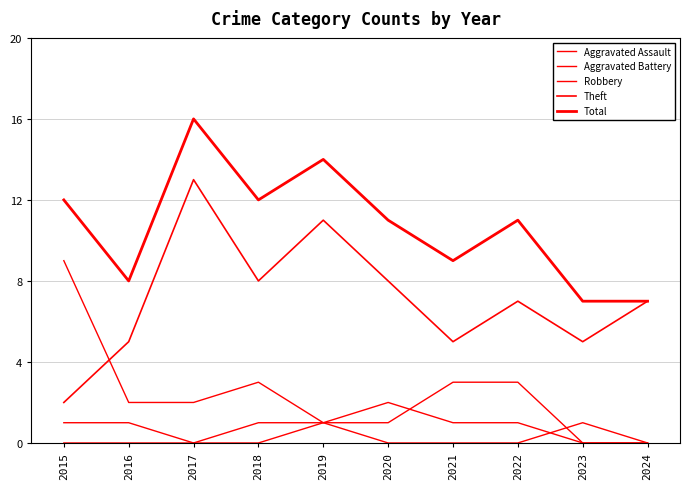

How many lines are shown in the chart?

5